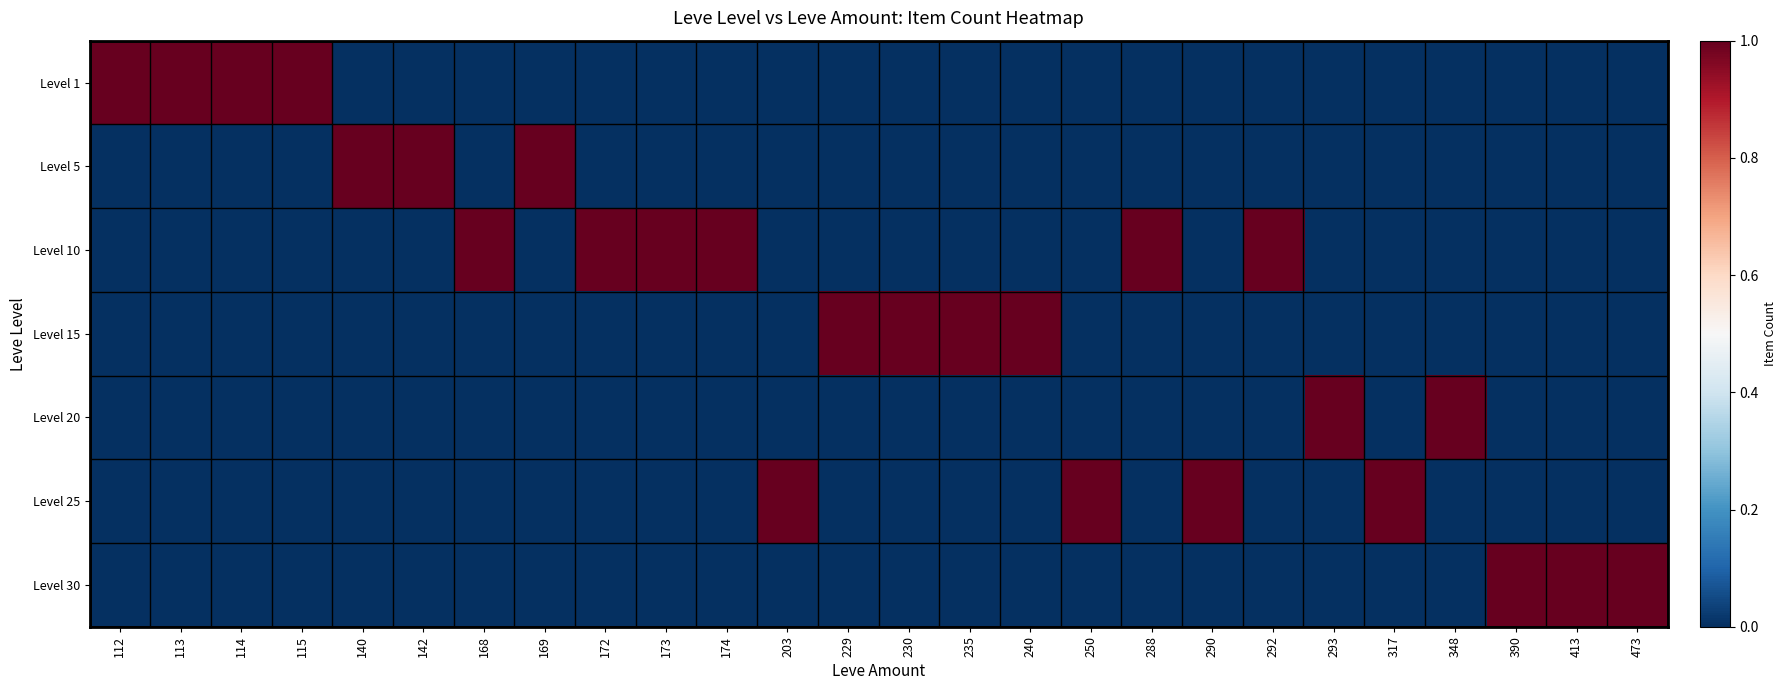

Which series has the largest total across all categories?

Level 10